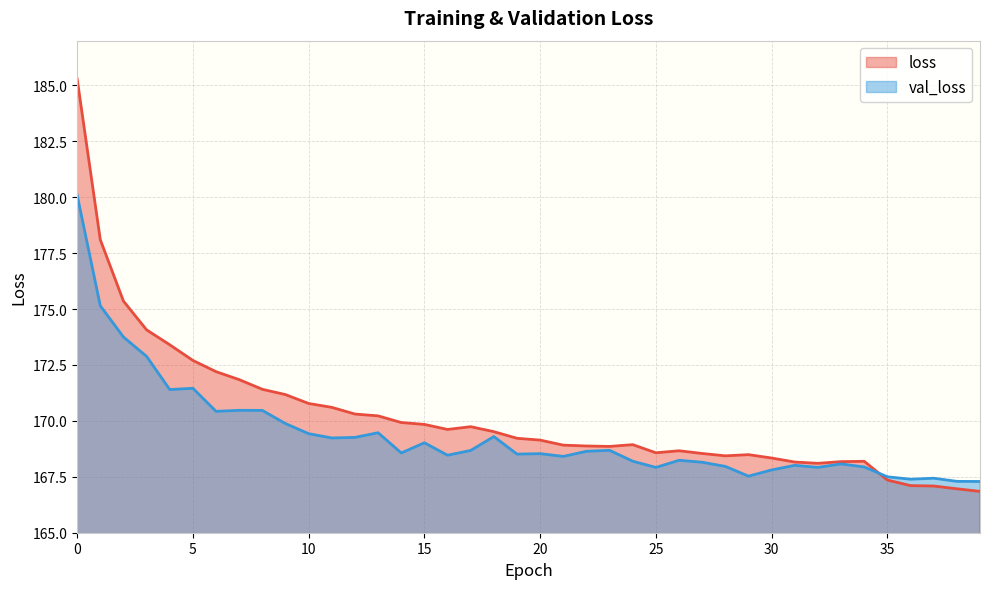

Which series ends up on top after the final intersection of val_loss and loss?

val_loss